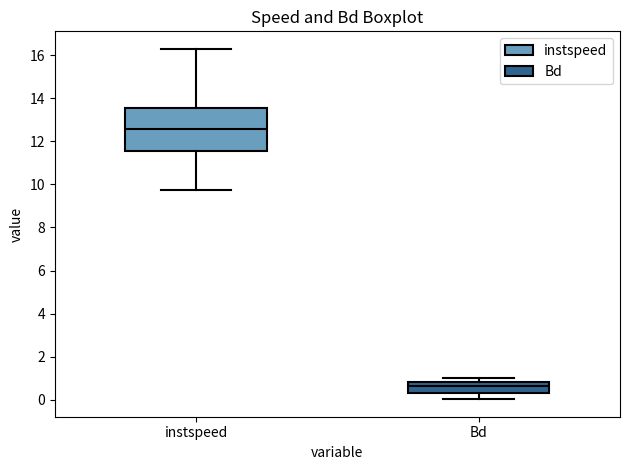

Reading left to right, read every box against the y-axis: the position of its median line, the range the box covers, and the ends of its whiskers. The values are not printed on the chart, so give them approximately, as read against the axis.

instspeed: median 12.6, box 11.6 to 13.6, whiskers 9.8 to 16.2
Bd: median 0.6, box 0.4 to 0.8, whiskers 0.0 to 1.0